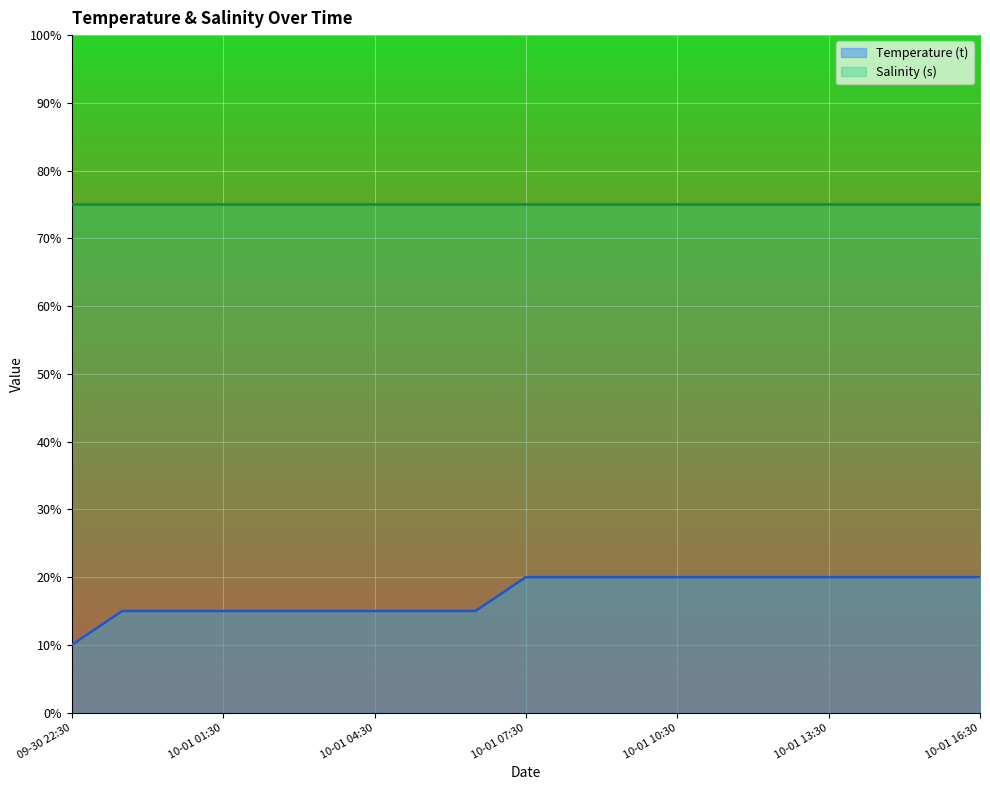

True or false: the data shows 23.8 at 2024-10-01 02:30.

False